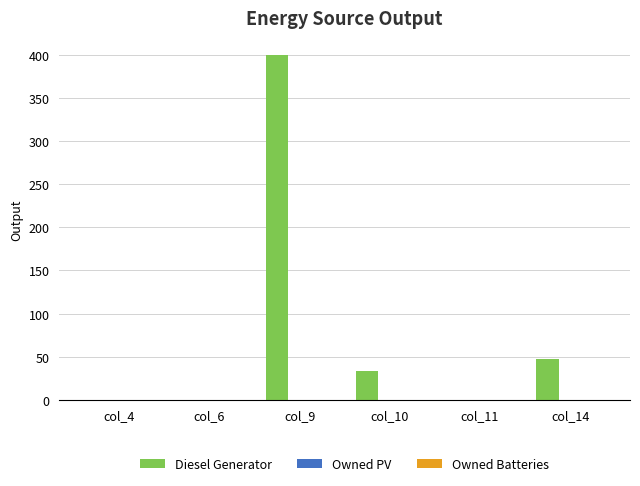

At which label is the value closest to 200?

col_14